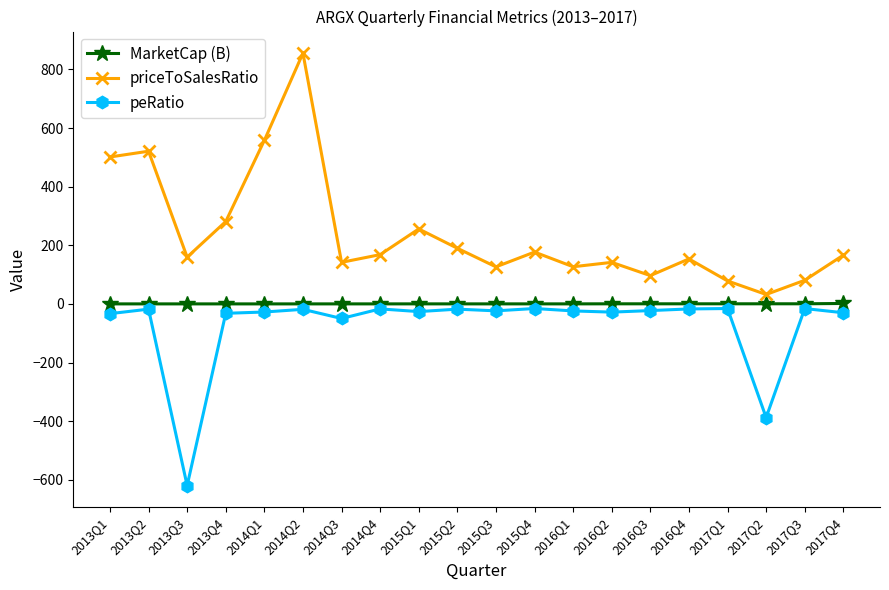

Is this an area chart (filled region under the line)?

No